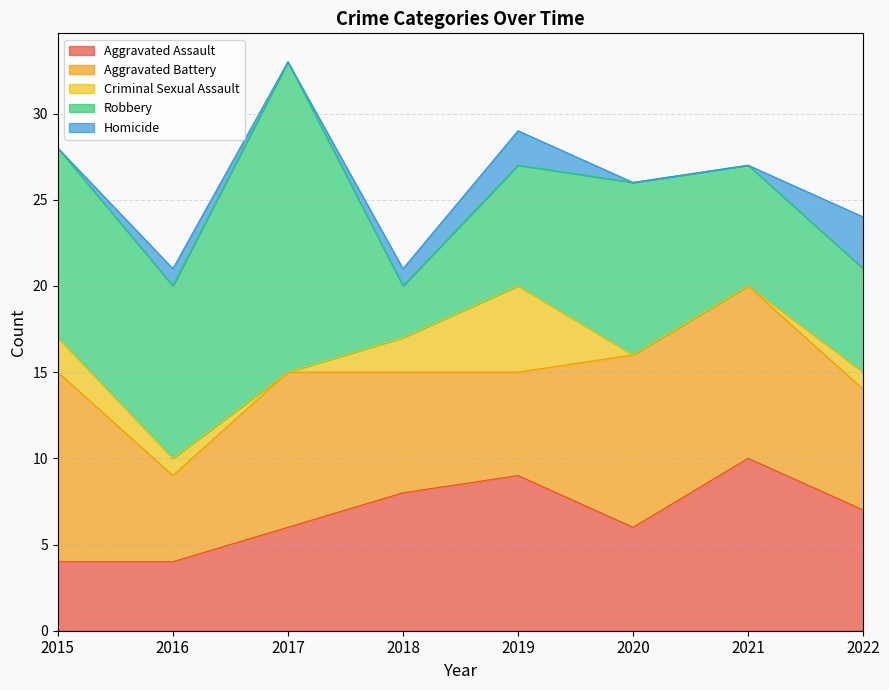

Which category has the lowest value across all series?

2017